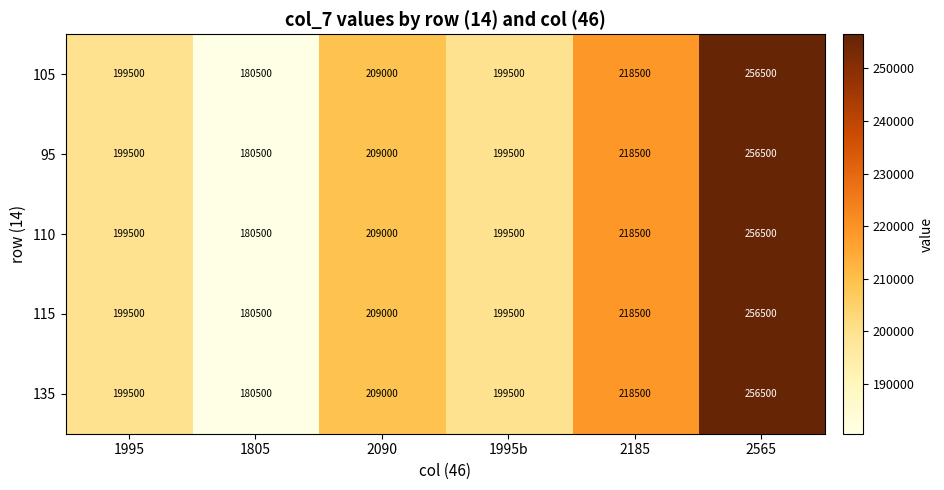

What is the sum of the 115 values at 2565 and 1995?

456000